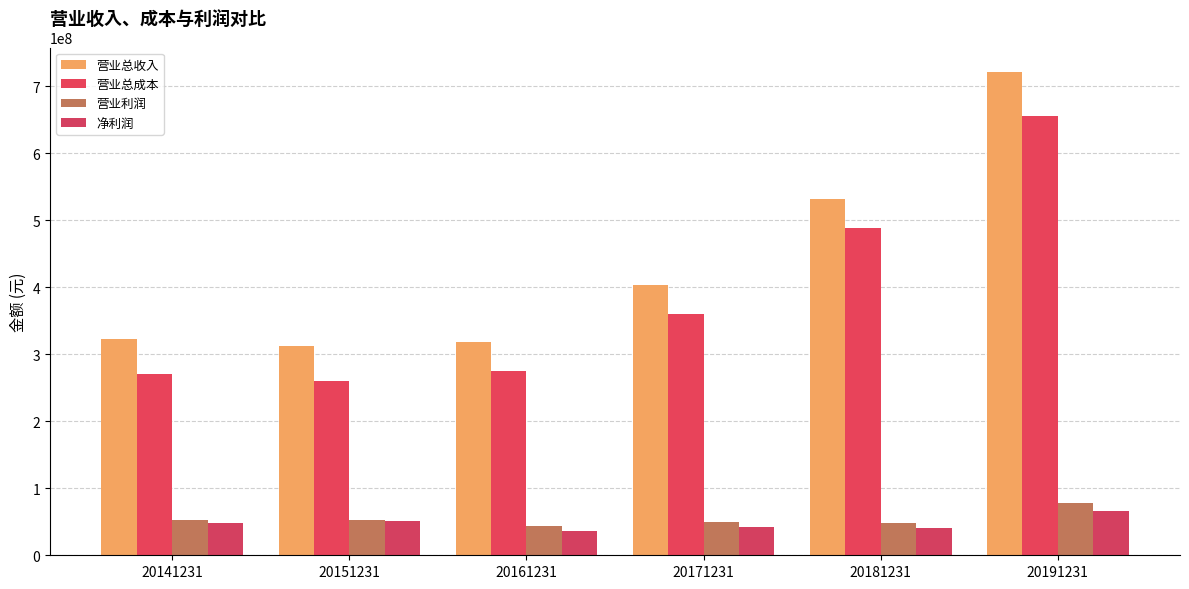

What is the value of the 营业总收入 bar at the 1st from the left?

322204633.2